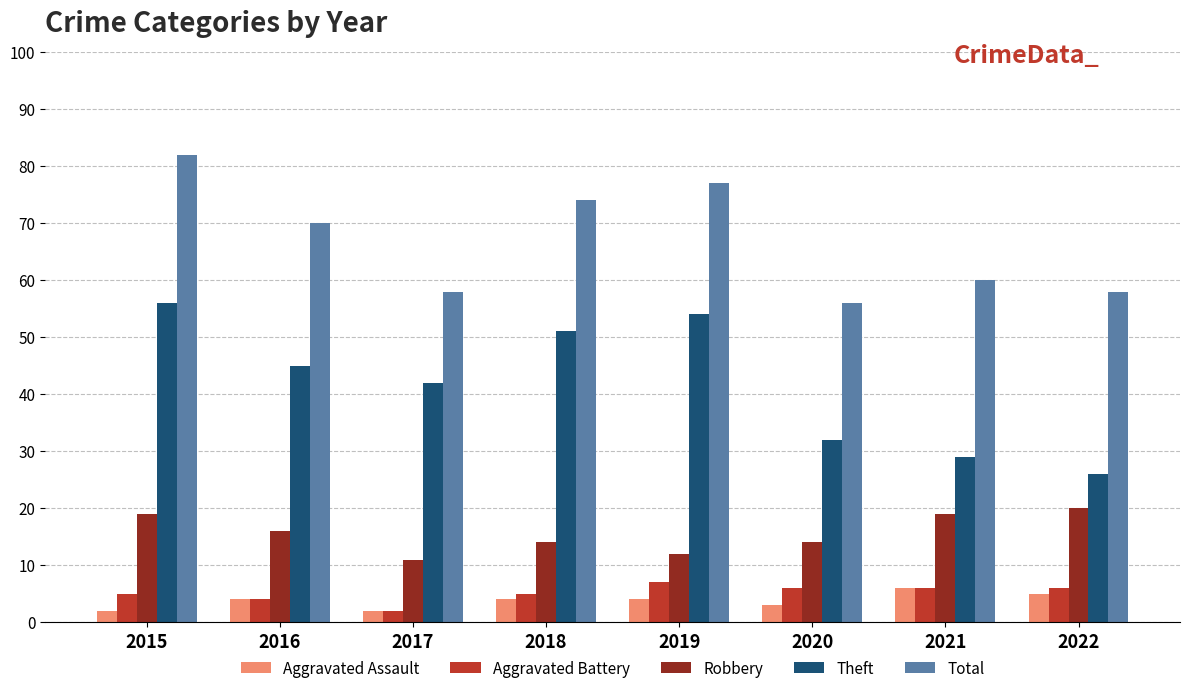

How many series are shown in this chart?

5